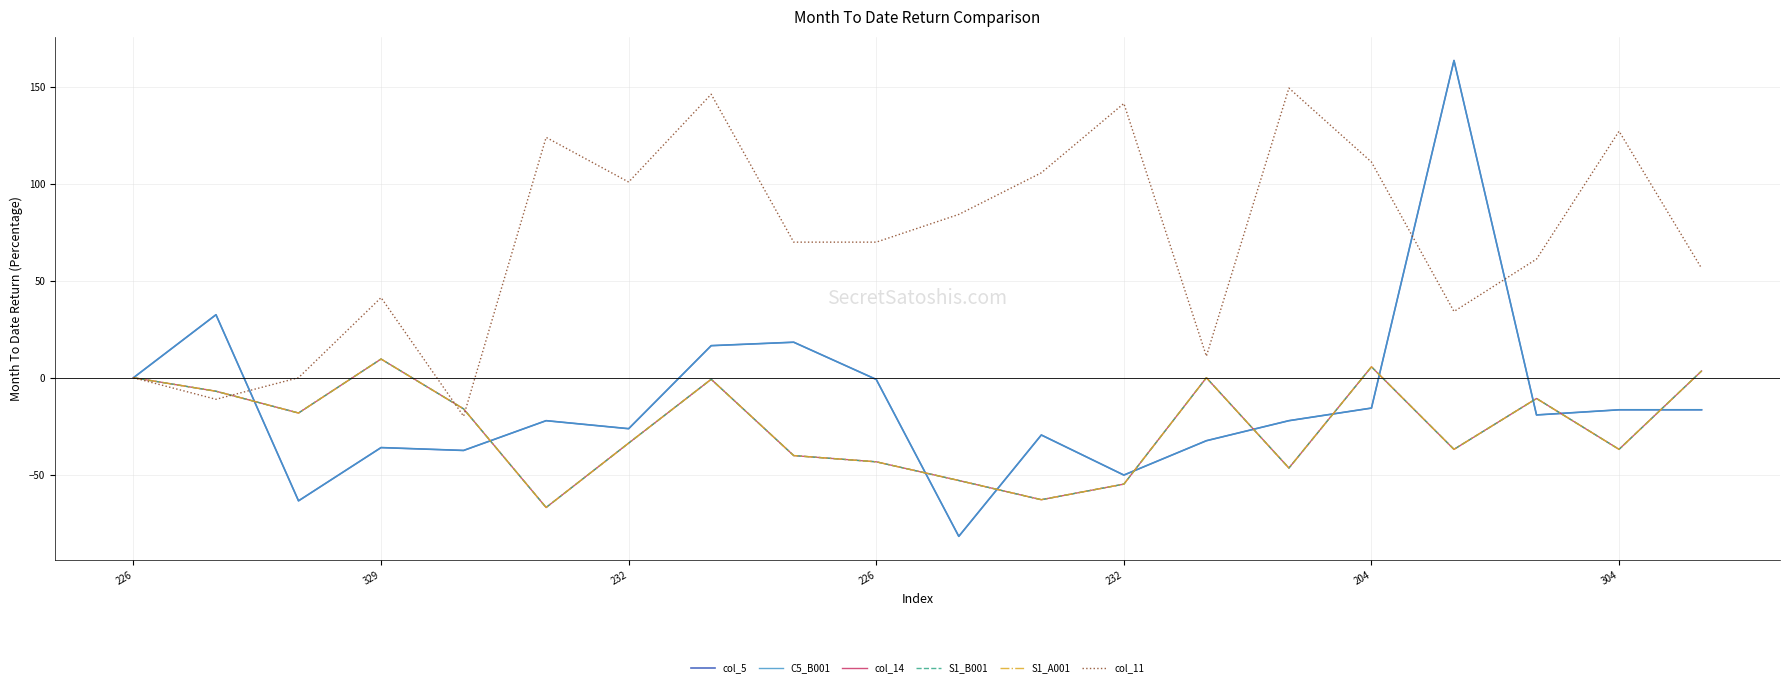

What are all the series names shown in the legend?

col_5, C5_B001, col_14, S1_B001, S1_A001, col_11